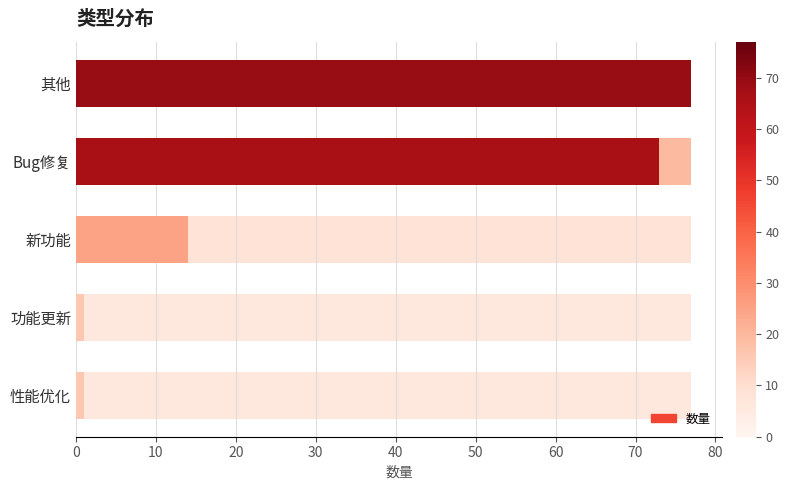

The chart shows a value of 0 at 性能优化. True or false?

False